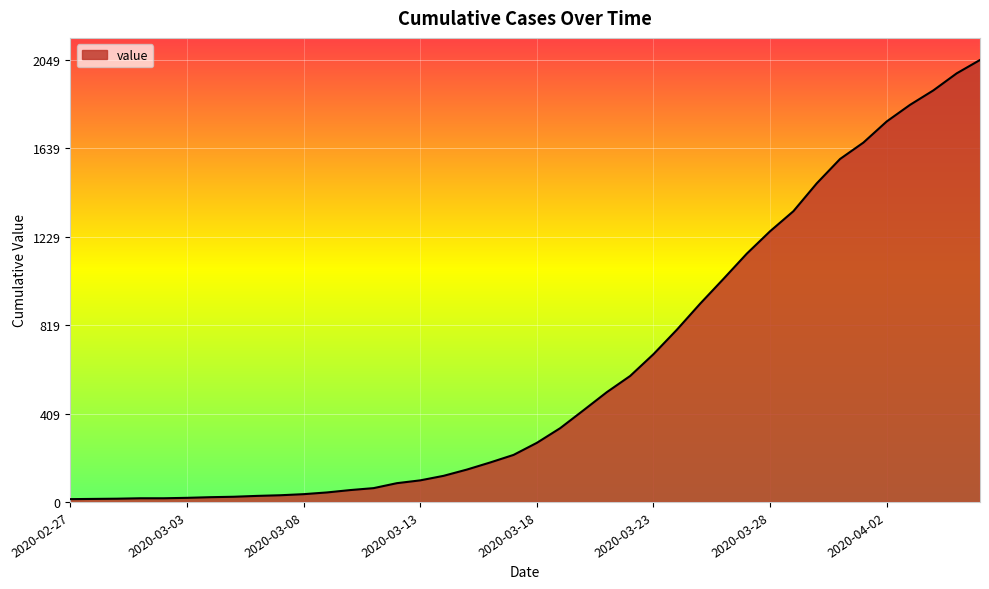

What is the difference between the maximum and minimum values?

2036